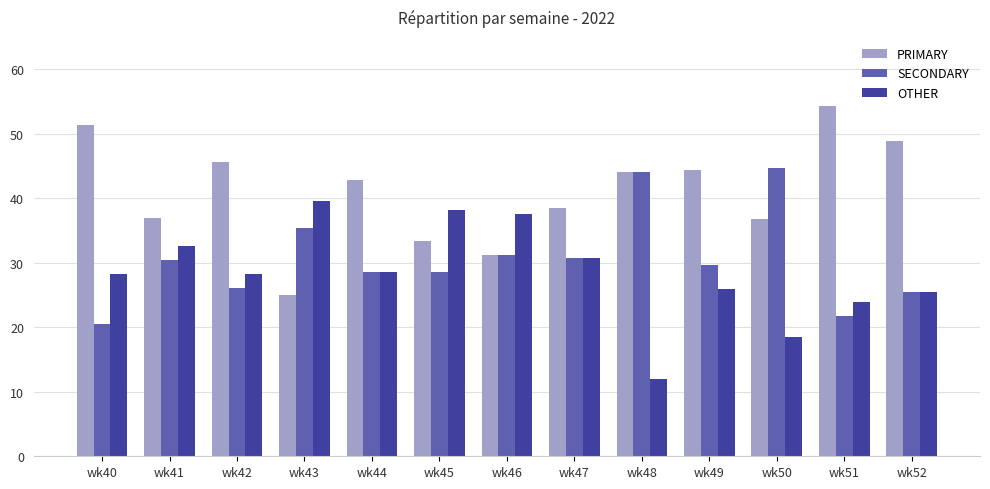

What is the highest value of the SECONDARY series?

44.7